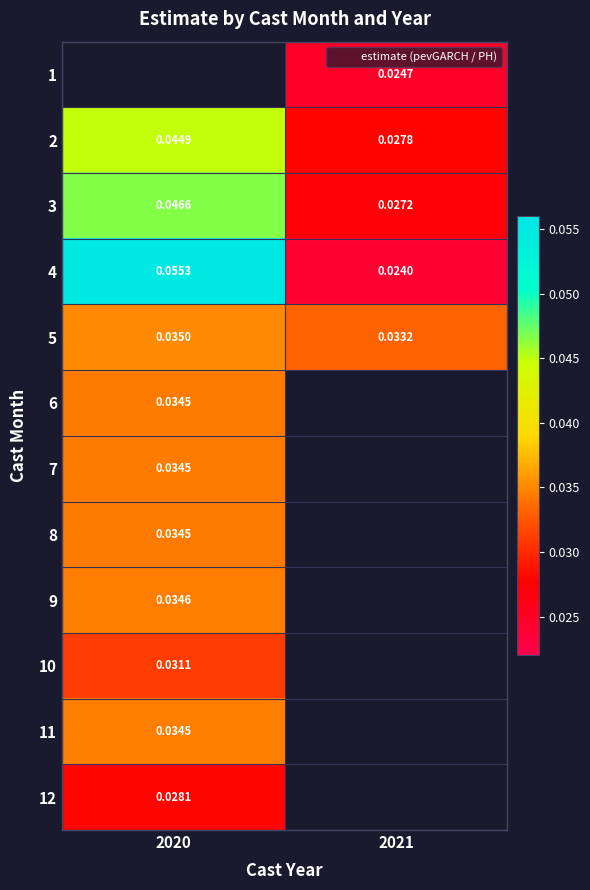

The 10 series shows 0.0 at 2020. True or false?

True